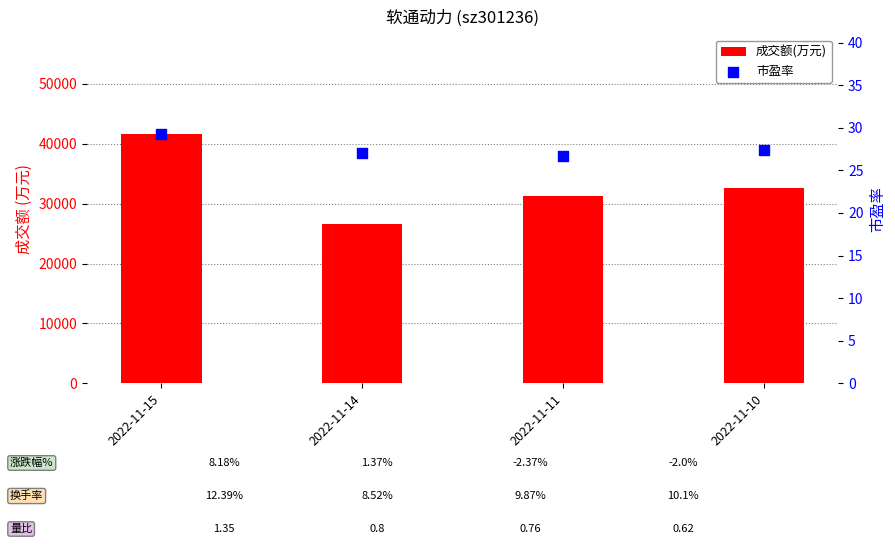

What is the total value across all series at 2022-11-11?

31361.7